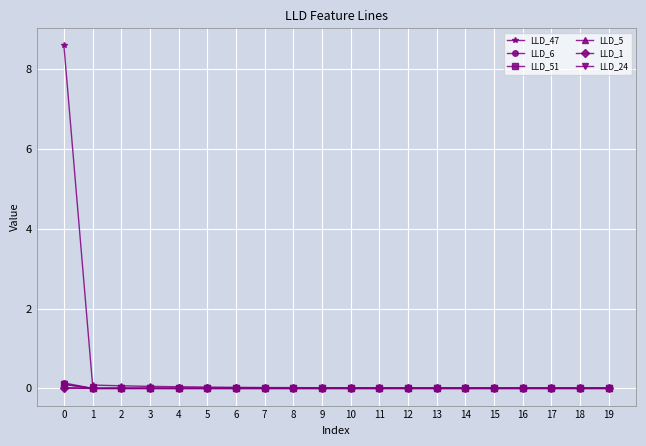

Which series has the widest spread of values?

LLD_47